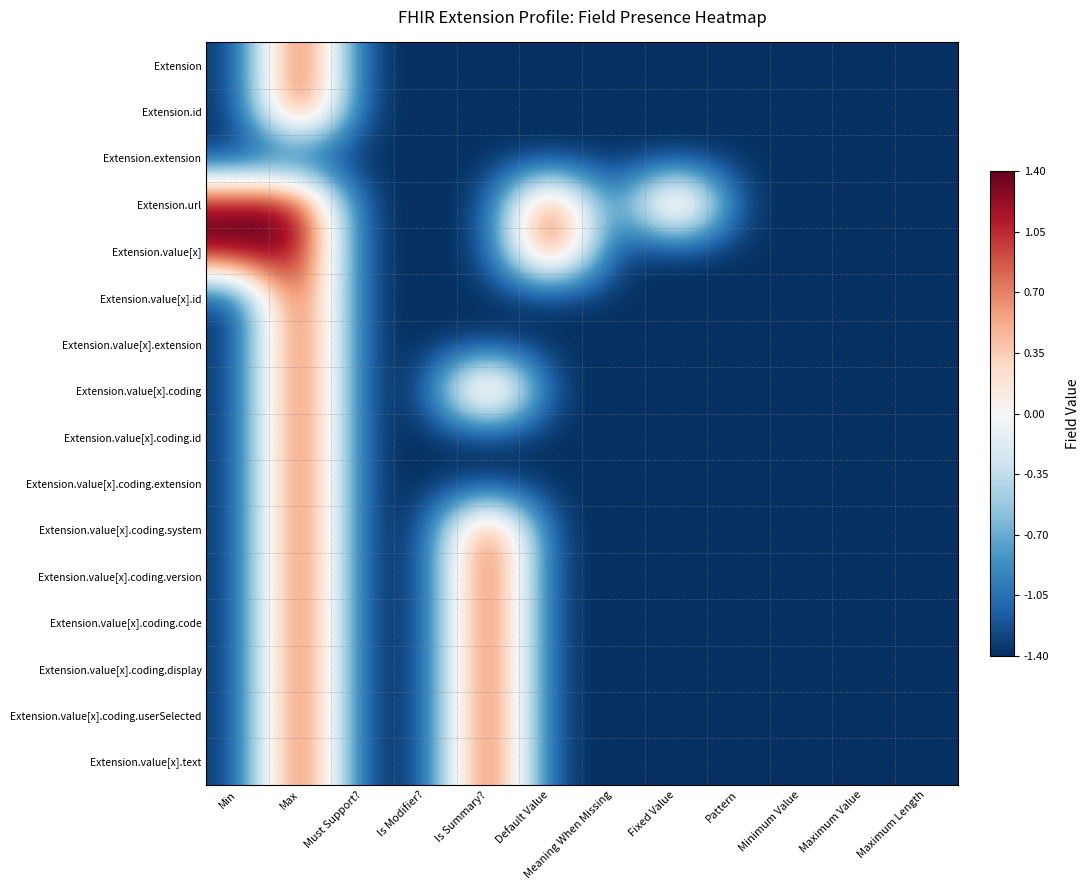

Reading left to right, transcribe all the data shown in this chart.

Extension: Min=-1.4	Max=1.4	Must Support?=-1.4	Is Modifier?=-1.4	Is Summary?=-1.4	Default Value=-1.4	Meaning When Missing=-1.4	Fixed Value=-1.4	Pattern=-1.4	Minimum Value=-1.4	Maximum Value=-1.4	Maximum Length=-1.4
Extension.id: Min=-1.4	Max=1.4	Must Support?=-1.4	Is Modifier?=-1.4	Is Summary?=-1.4	Default Value=-1.4	Meaning When Missing=-1.4	Fixed Value=-1.4	Pattern=-1.4	Minimum Value=-1.4	Maximum Value=-1.4	Maximum Length=-1.4
Extension.extension: Min=-1.4	Max=-1.4	Must Support?=-1.4	Is Modifier?=-1.4	Is Summary?=-1.4	Default Value=-1.4	Meaning When Missing=-1.4	Fixed Value=-1.4	Pattern=-1.4	Minimum Value=-1.4	Maximum Value=-1.4	Maximum Length=-1.4
Extension.url: Min=1.4	Max=1.4	Must Support?=-1.4	Is Modifier?=-1.4	Is Summary?=-1.4	Default Value=1.4	Meaning When Missing=-1.4	Fixed Value=1.4	Pattern=-1.4	Minimum Value=-1.4	Maximum Value=-1.4	Maximum Length=-1.4
Extension.value[x]: Min=1.4	Max=1.4	Must Support?=-1.4	Is Modifier?=-1.4	Is Summary?=-1.4	Default Value=1.4	Meaning When Missing=-1.4	Fixed Value=-1.4	Pattern=-1.4	Minimum Value=-1.4	Maximum Value=-1.4	Maximum Length=-1.4
Extension.value[x].id: Min=-1.4	Max=1.4	Must Support?=-1.4	Is Modifier?=-1.4	Is Summary?=-1.4	Default Value=-1.4	Meaning When Missing=-1.4	Fixed Value=-1.4	Pattern=-1.4	Minimum Value=-1.4	Maximum Value=-1.4	Maximum Length=-1.4
Extension.value[x].extension: Min=-1.4	Max=1.4	Must Support?=-1.4	Is Modifier?=-1.4	Is Summary?=-1.4	Default Value=-1.4	Meaning When Missing=-1.4	Fixed Value=-1.4	Pattern=-1.4	Minimum Value=-1.4	Maximum Value=-1.4	Maximum Length=-1.4
Extension.value[x].coding: Min=-1.4	Max=1.4	Must Support?=-1.4	Is Modifier?=-1.4	Is Summary?=1.4	Default Value=-1.4	Meaning When Missing=-1.4	Fixed Value=-1.4	Pattern=-1.4	Minimum Value=-1.4	Maximum Value=-1.4	Maximum Length=-1.4
Extension.value[x].coding.id: Min=-1.4	Max=1.4	Must Support?=-1.4	Is Modifier?=-1.4	Is Summary?=-1.4	Default Value=-1.4	Meaning When Missing=-1.4	Fixed Value=-1.4	Pattern=-1.4	Minimum Value=-1.4	Maximum Value=-1.4	Maximum Length=-1.4
Extension.value[x].coding.extension: Min=-1.4	Max=1.4	Must Support?=-1.4	Is Modifier?=-1.4	Is Summary?=-1.4	Default Value=-1.4	Meaning When Missing=-1.4	Fixed Value=-1.4	Pattern=-1.4	Minimum Value=-1.4	Maximum Value=-1.4	Maximum Length=-1.4
Extension.value[x].coding.system: Min=-1.4	Max=1.4	Must Support?=-1.4	Is Modifier?=-1.4	Is Summary?=1.4	Default Value=-1.4	Meaning When Missing=-1.4	Fixed Value=-1.4	Pattern=-1.4	Minimum Value=-1.4	Maximum Value=-1.4	Maximum Length=-1.4
Extension.value[x].coding.version: Min=-1.4	Max=1.4	Must Support?=-1.4	Is Modifier?=-1.4	Is Summary?=1.4	Default Value=-1.4	Meaning When Missing=-1.4	Fixed Value=-1.4	Pattern=-1.4	Minimum Value=-1.4	Maximum Value=-1.4	Maximum Length=-1.4
Extension.value[x].coding.code: Min=-1.4	Max=1.4	Must Support?=-1.4	Is Modifier?=-1.4	Is Summary?=1.4	Default Value=-1.4	Meaning When Missing=-1.4	Fixed Value=-1.4	Pattern=-1.4	Minimum Value=-1.4	Maximum Value=-1.4	Maximum Length=-1.4
Extension.value[x].coding.display: Min=-1.4	Max=1.4	Must Support?=-1.4	Is Modifier?=-1.4	Is Summary?=1.4	Default Value=-1.4	Meaning When Missing=-1.4	Fixed Value=-1.4	Pattern=-1.4	Minimum Value=-1.4	Maximum Value=-1.4	Maximum Length=-1.4
Extension.value[x].coding.userSelected: Min=-1.4	Max=1.4	Must Support?=-1.4	Is Modifier?=-1.4	Is Summary?=1.4	Default Value=-1.4	Meaning When Missing=-1.4	Fixed Value=-1.4	Pattern=-1.4	Minimum Value=-1.4	Maximum Value=-1.4	Maximum Length=-1.4
Extension.value[x].text: Min=-1.4	Max=1.4	Must Support?=-1.4	Is Modifier?=-1.4	Is Summary?=1.4	Default Value=-1.4	Meaning When Missing=-1.4	Fixed Value=-1.4	Pattern=-1.4	Minimum Value=-1.4	Maximum Value=-1.4	Maximum Length=-1.4